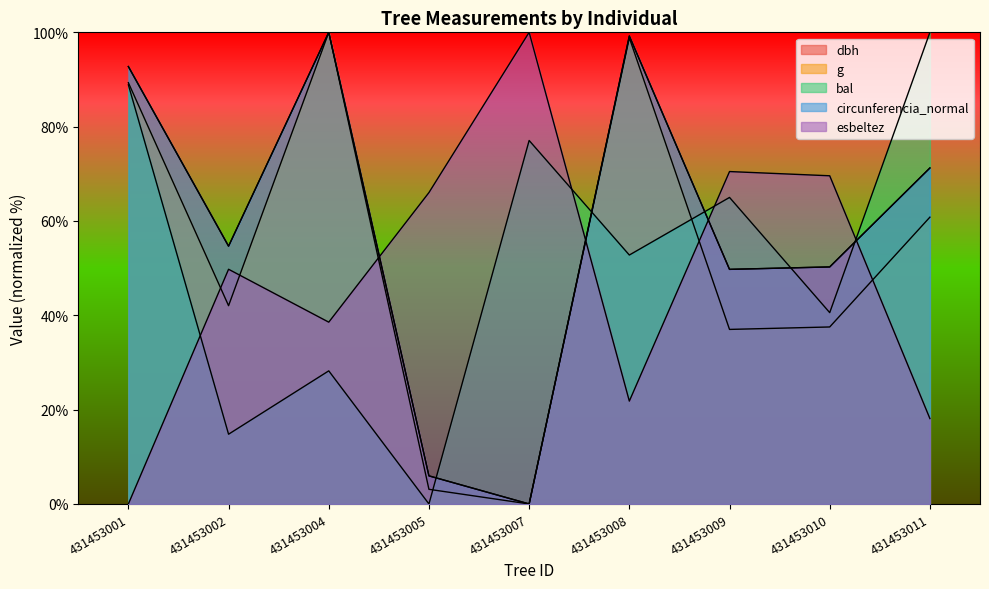

Is the value of esbeltez at 431453007 greater than the value of circunferencia_normal at 431453011?

Yes